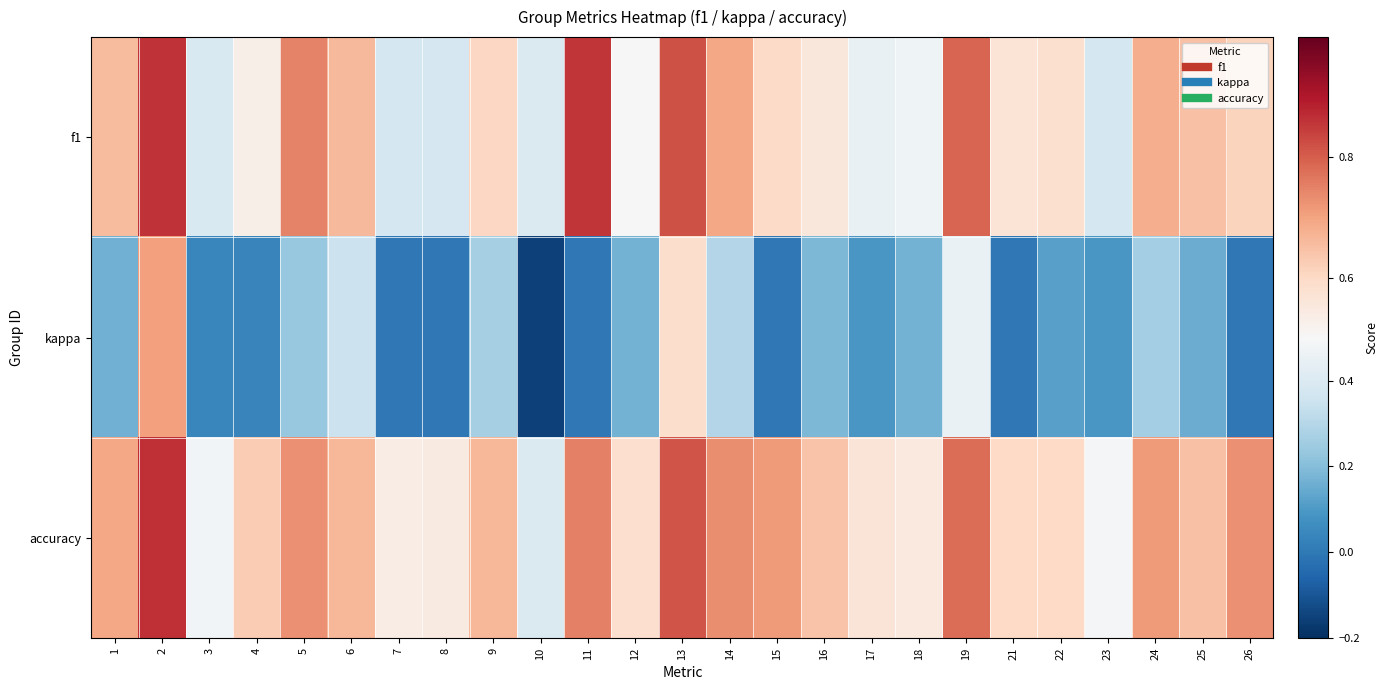

Which series has the largest total across all categories?

accuracy